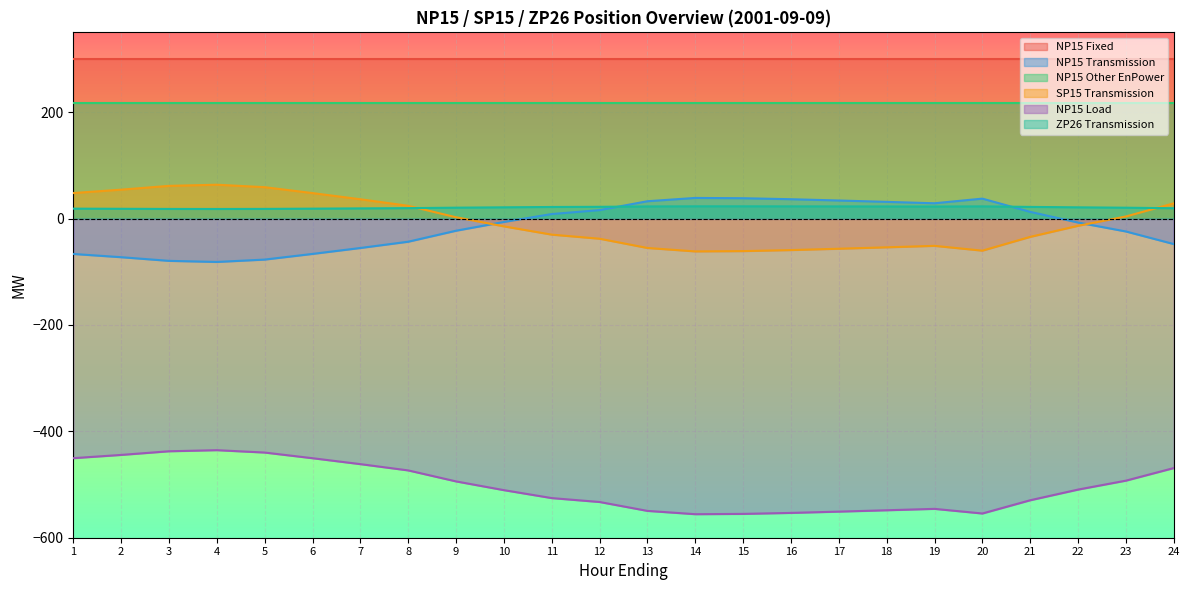

What is the value of the NP15 Load point at the 22nd from the left?

-509.5